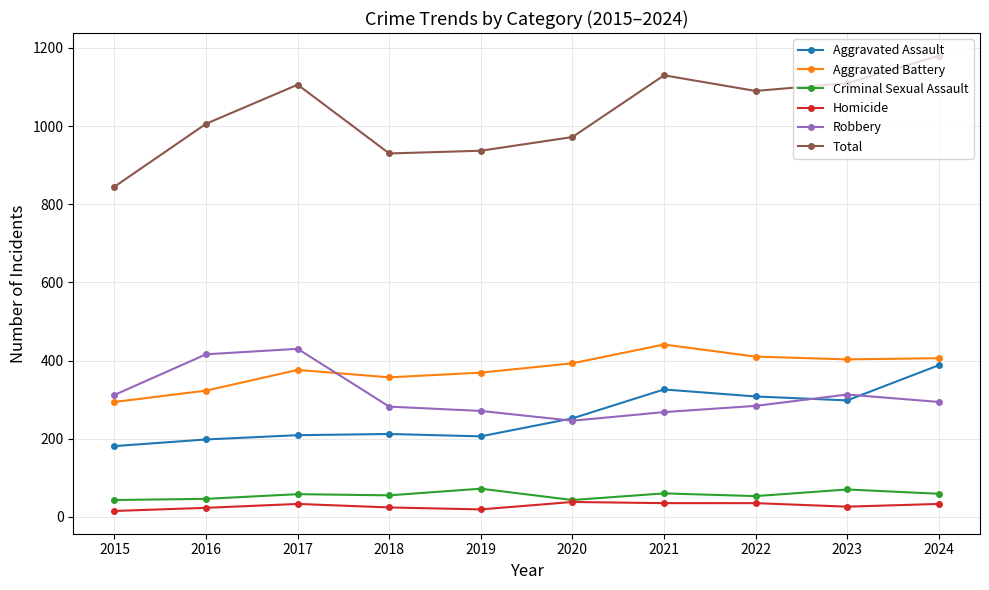

At 2019, list the series in order from smallest to largest.

Homicide, Criminal Sexual Assault, Aggravated Assault, Robbery, Aggravated Battery, Total